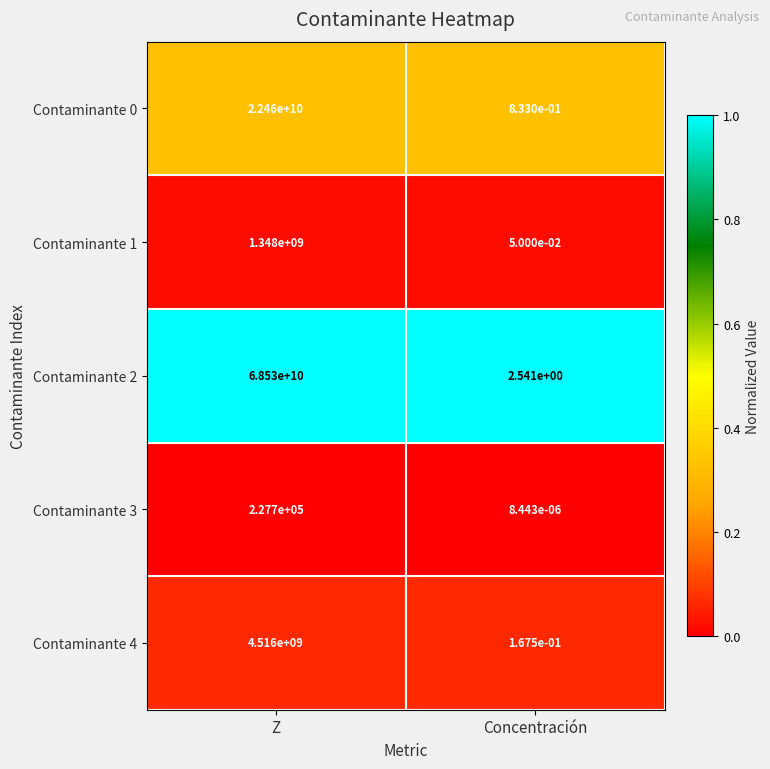

What is the greatest value displayed?

68530000000.0